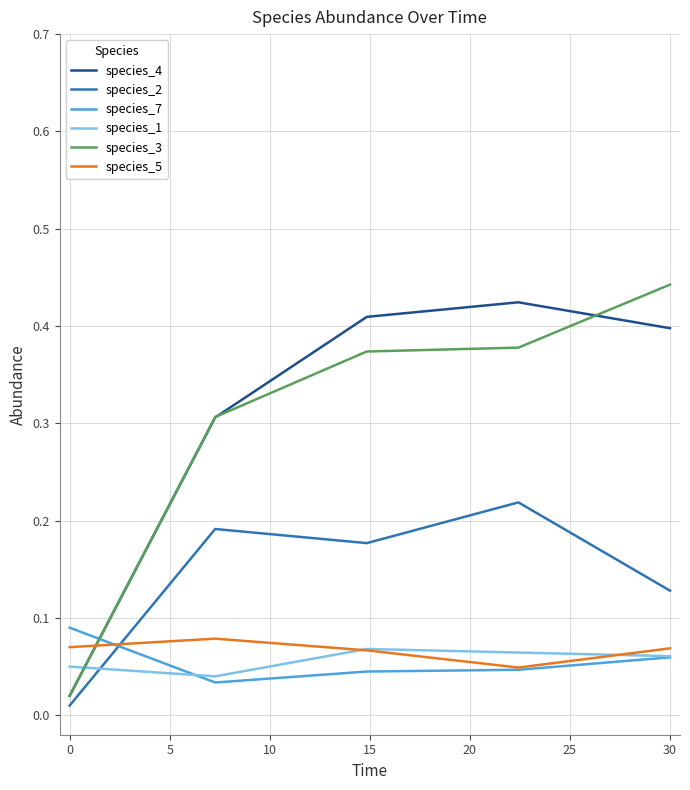

At how many categories does at least one series exceed 0?

5